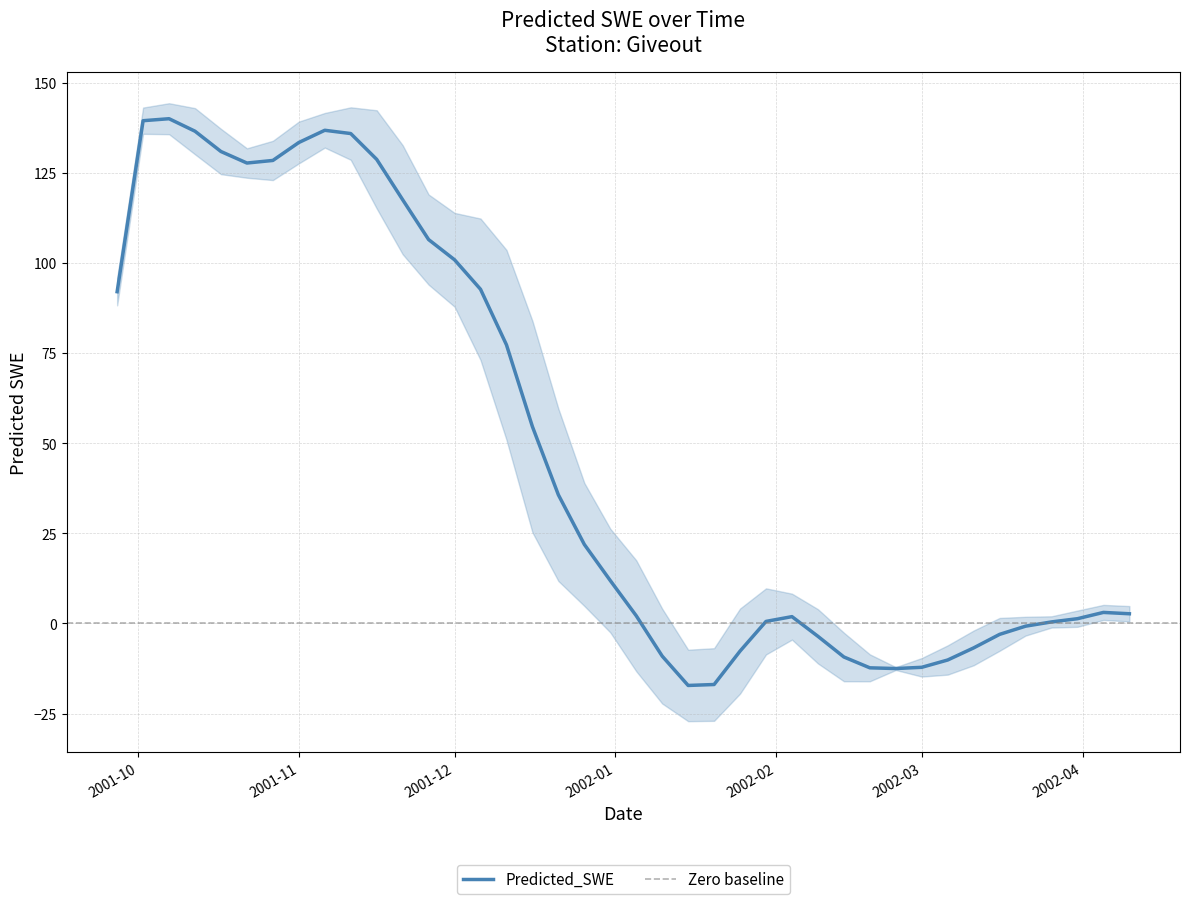

What is the lowest value of the Predicted_SWE series?

-17.2